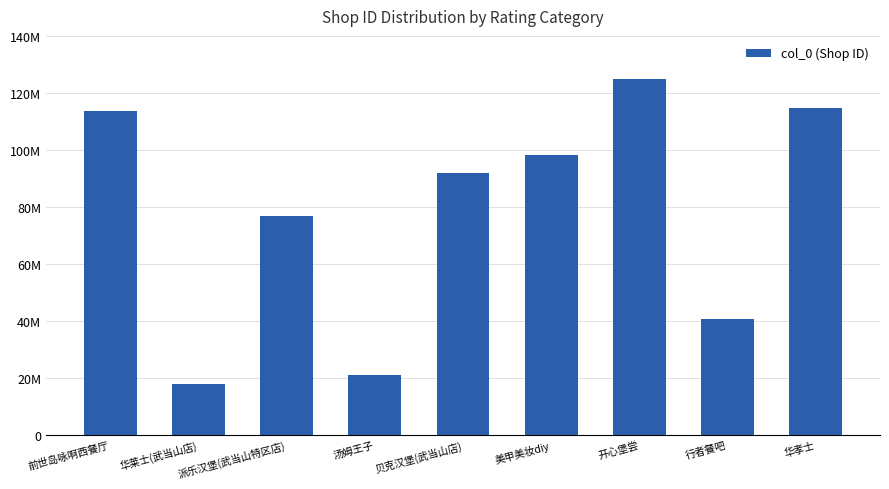

What is the value of the 4th bar from the left?

21023183